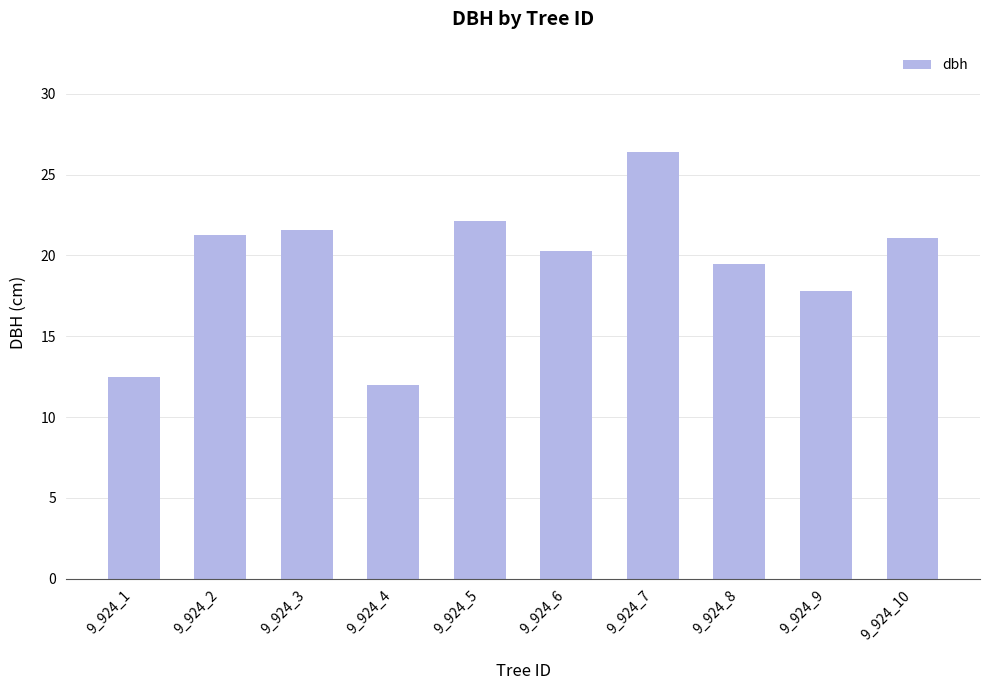

The value at 9_924_10 is 21.1. True or false?

True